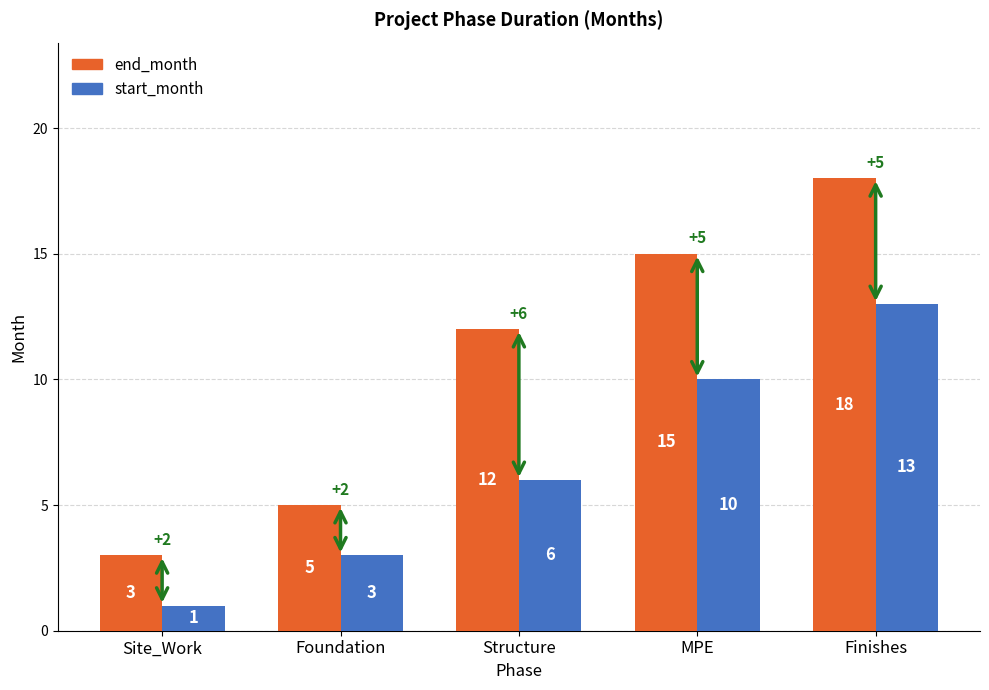

Reading right to left, what are all the values shown in this chart?

end_month: 18	15	12	5	3
start_month: 13	10	6	3	1